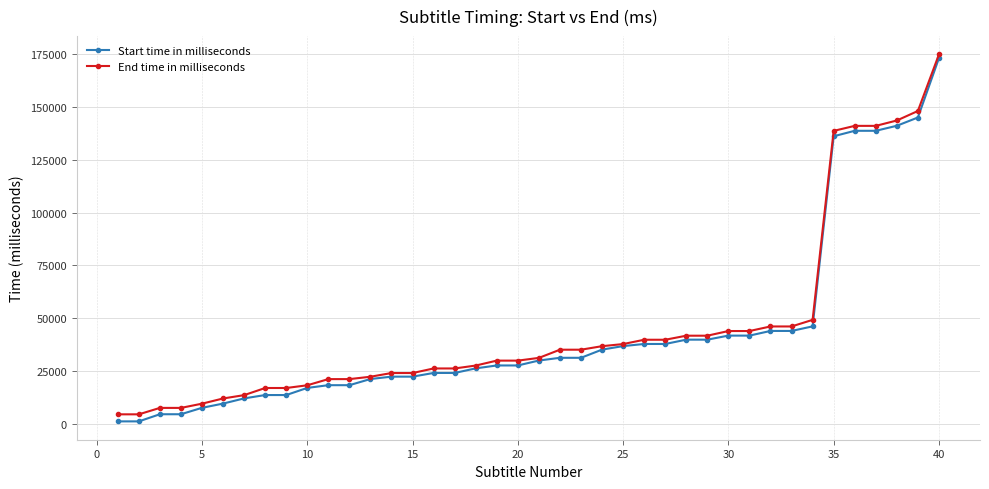

What is the maximum value shown in the chart?

174925